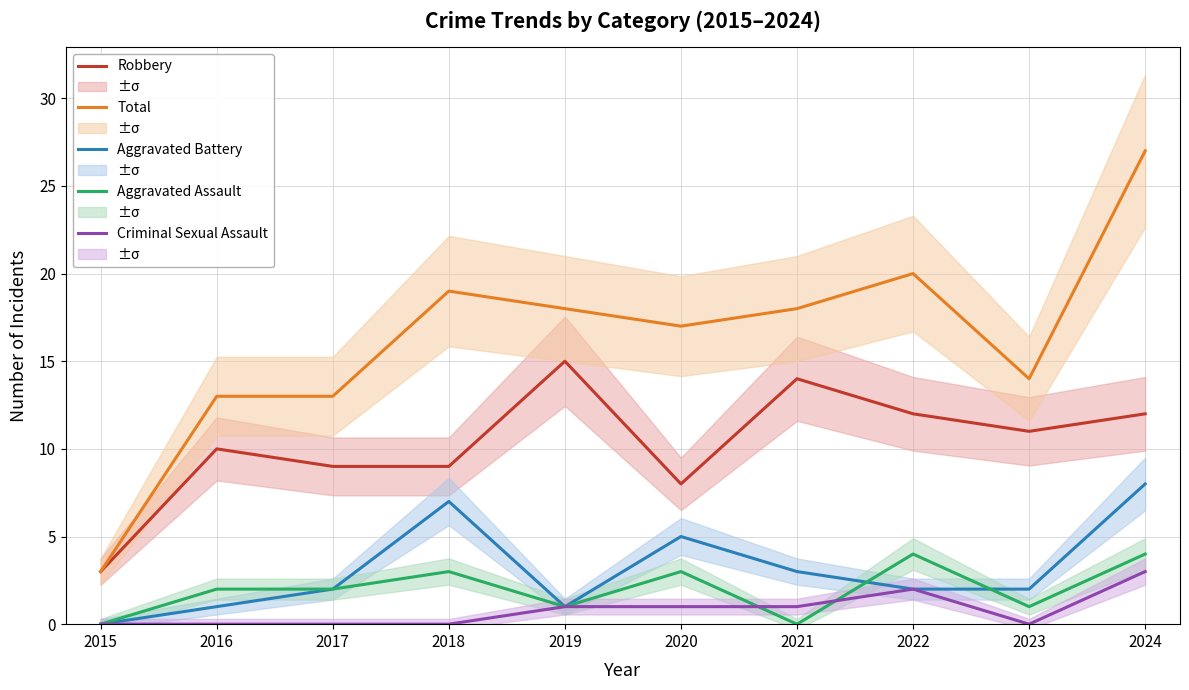

The value of Aggravated Battery at 2024 is 8. True or false?

True